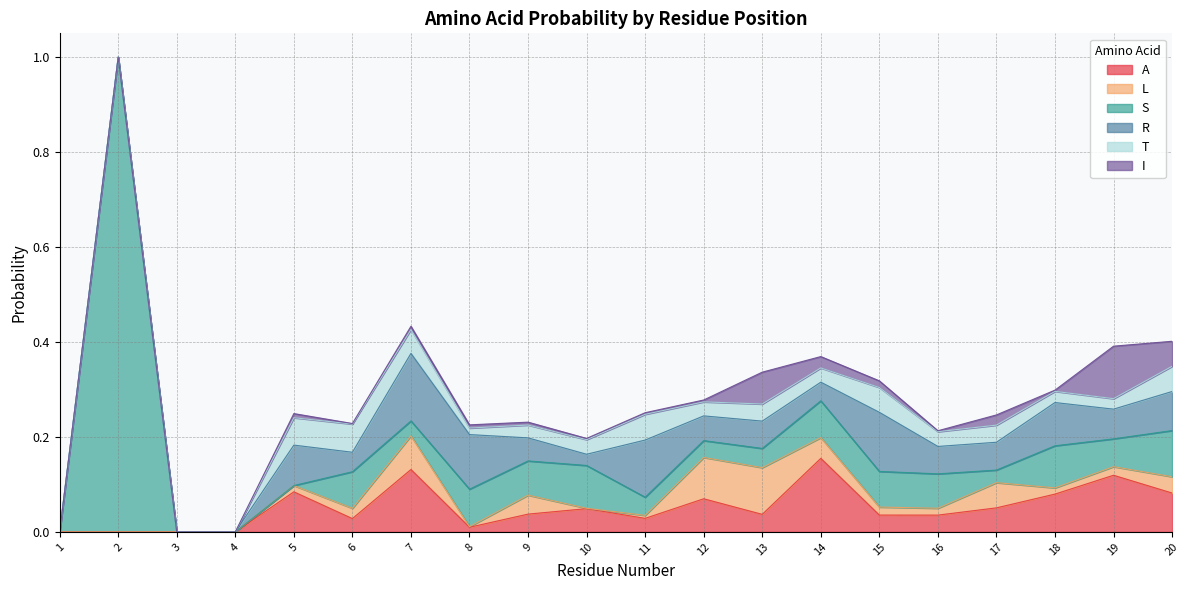

What is the greatest value displayed?

1.0